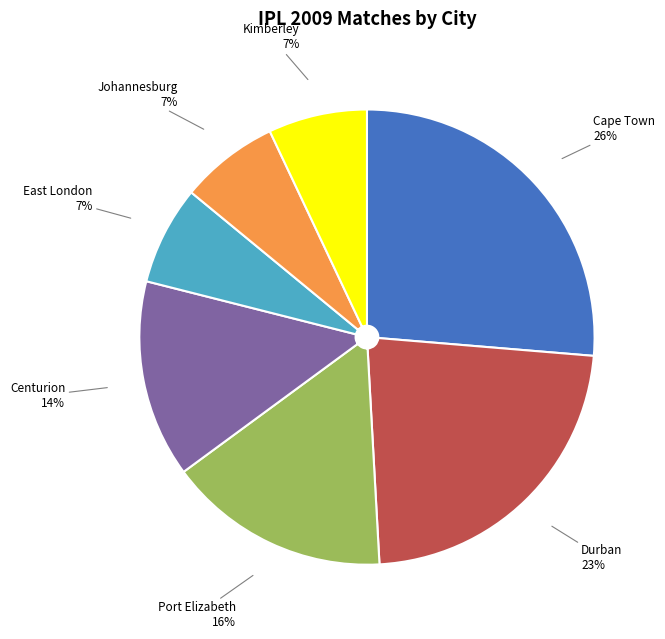

What is the ratio of the value at Centurion to the value at Port Elizabeth?

0.9